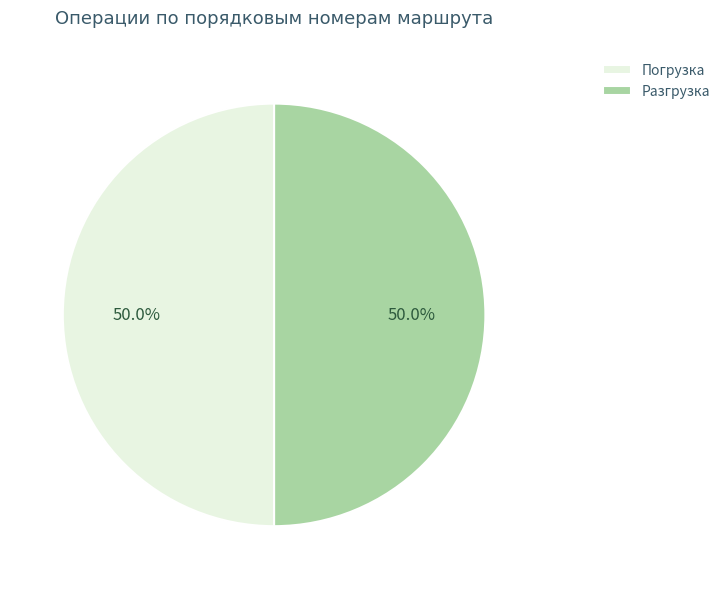

What is the ratio of the value at Погрузка to the value at Разгрузка?

1.0